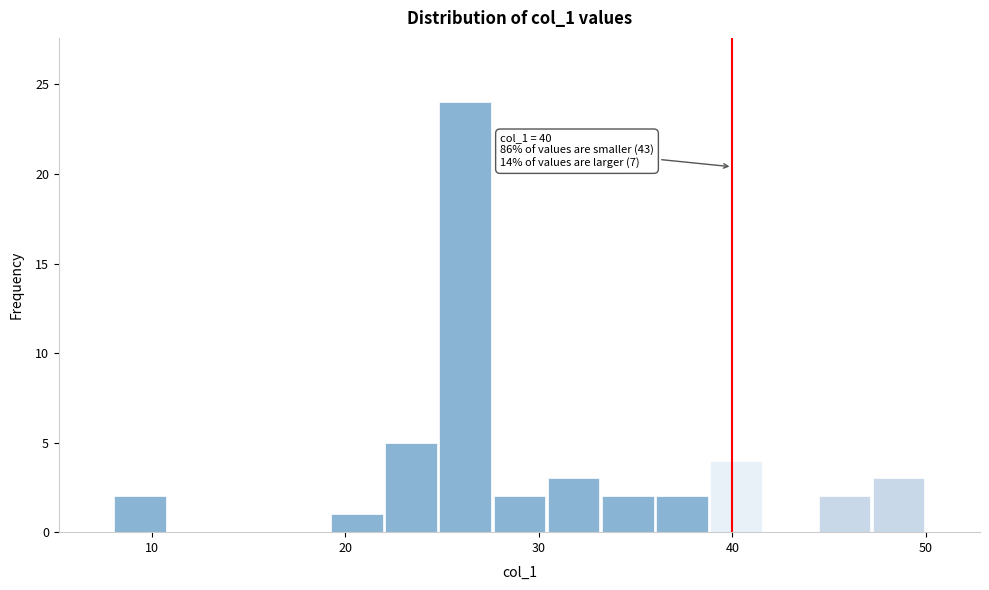

Around what value on the x-axis is the tallest bar? Give the approximate position of its centre, as read against the axis.

26